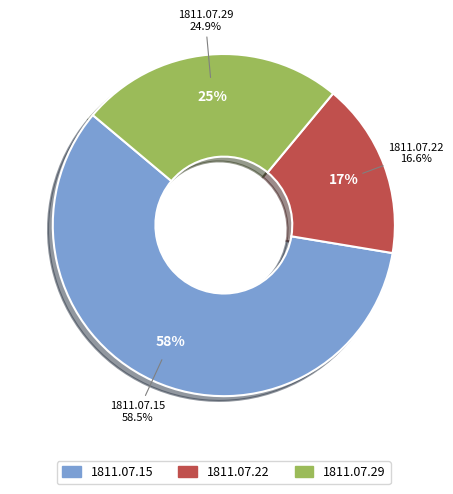

To the nearest percent, what is the difference between the 1811.07.15_HampshirePortsmouthTelegraph and 1811.07.29_HampshirePortsmouthTelegraph slice percentages?

34%